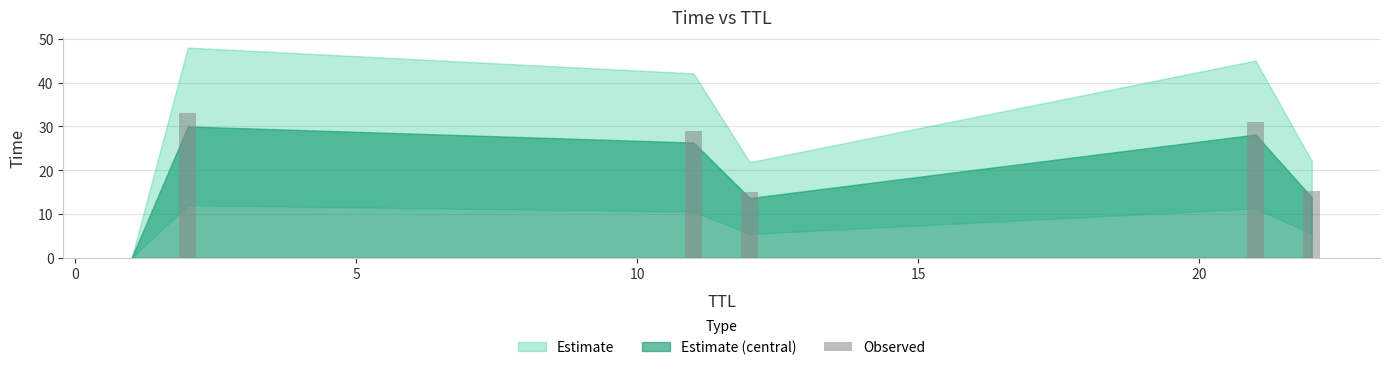

What is the maximum value shown in the chart?

33.0